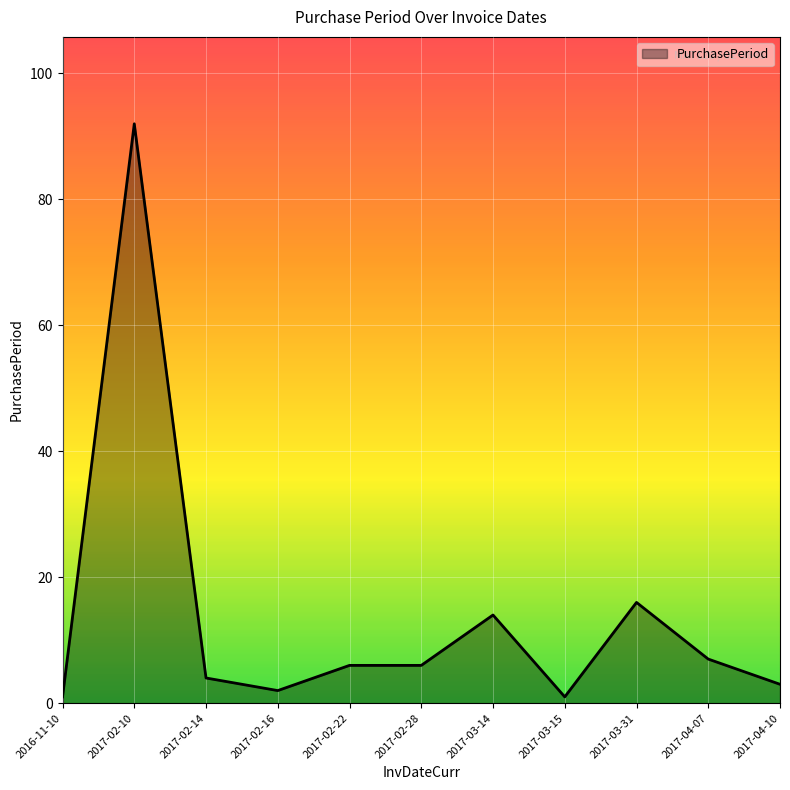

At which label does the data first exceed 6?

2017-02-10